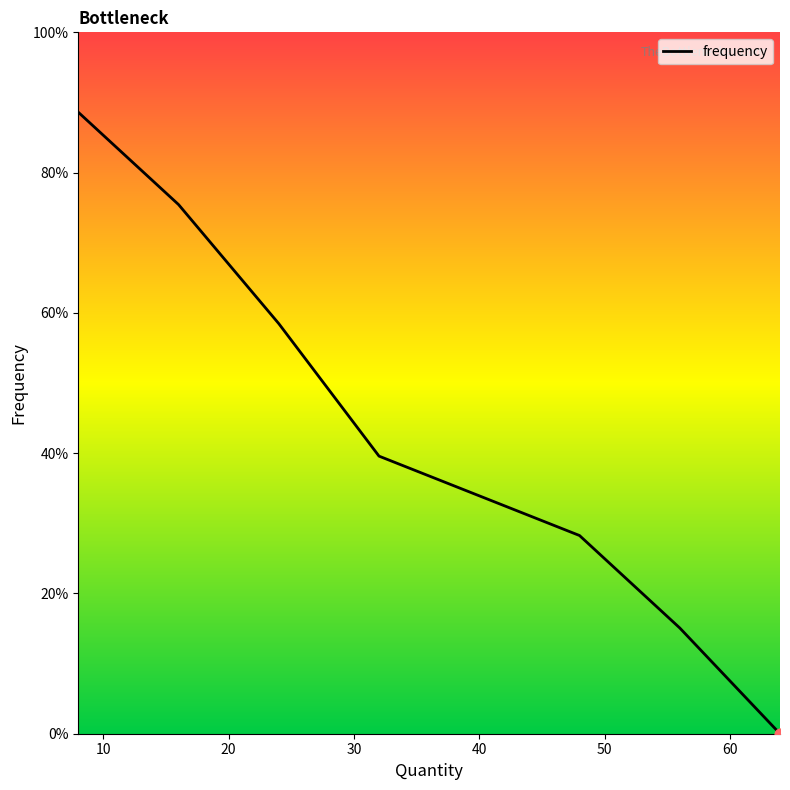

What is the ratio of the value at 20 to the value at 40?

2.1